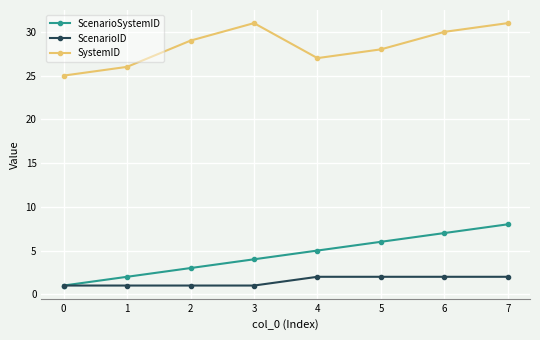

How many lines are shown in the chart?

3